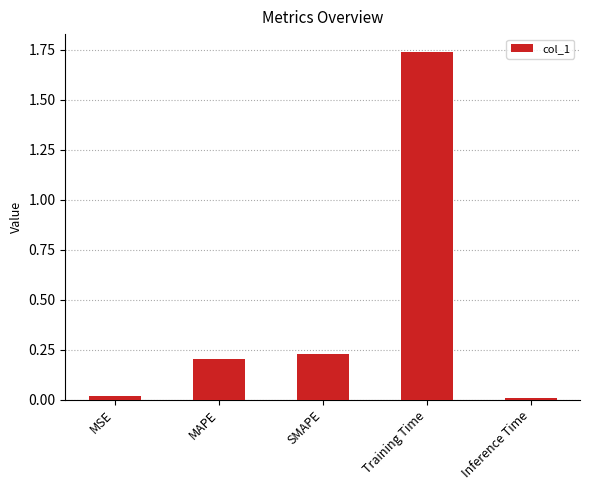

What is the difference between the values at Training Time and MAPE?

1.5